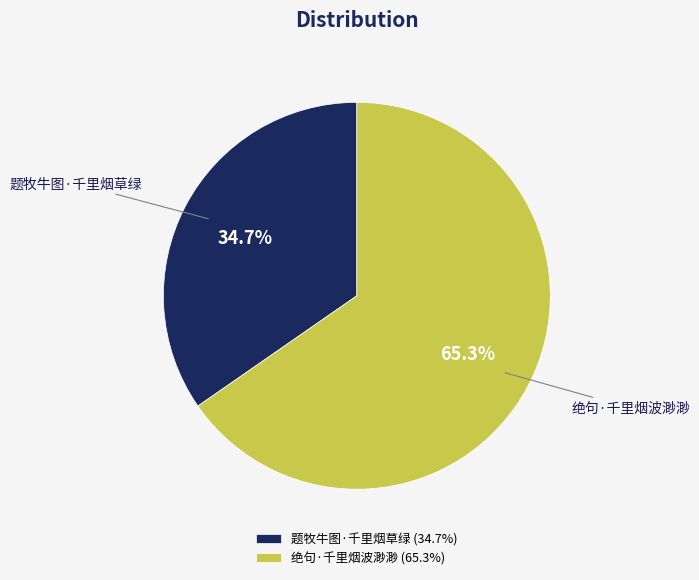

Which has a higher value, 绝句·千里烟波渺渺 (65.3%) or 题牧牛图·千里烟草绿 (34.7%)?

绝句·千里烟波渺渺 (65.3%)